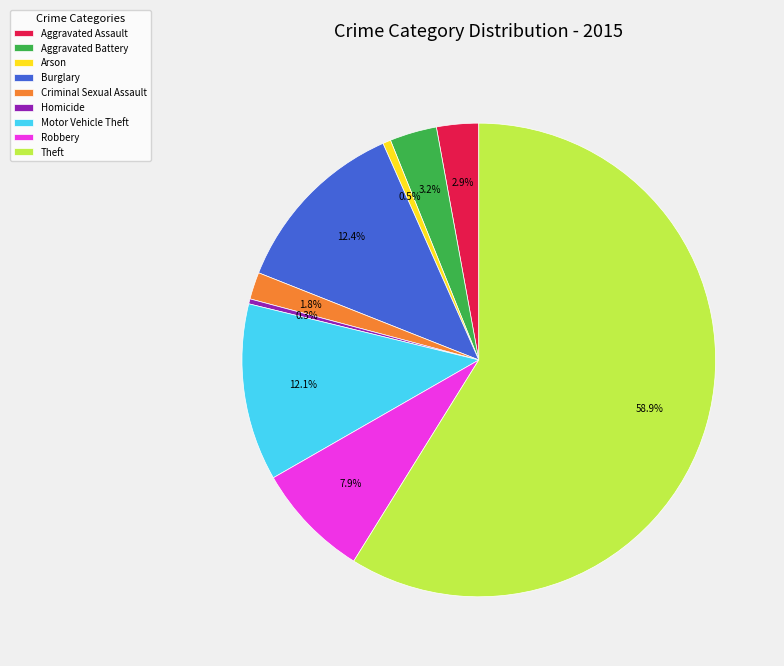

Between Robbery and Arson, which is larger?

Robbery